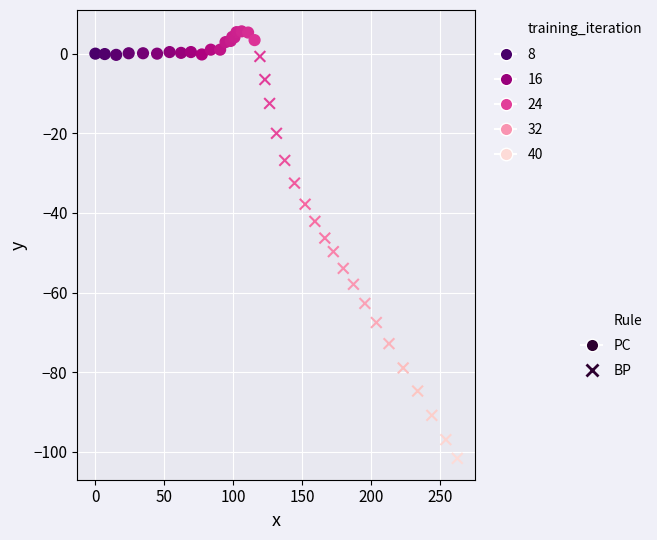

Which series contains the highest Y value?

PC